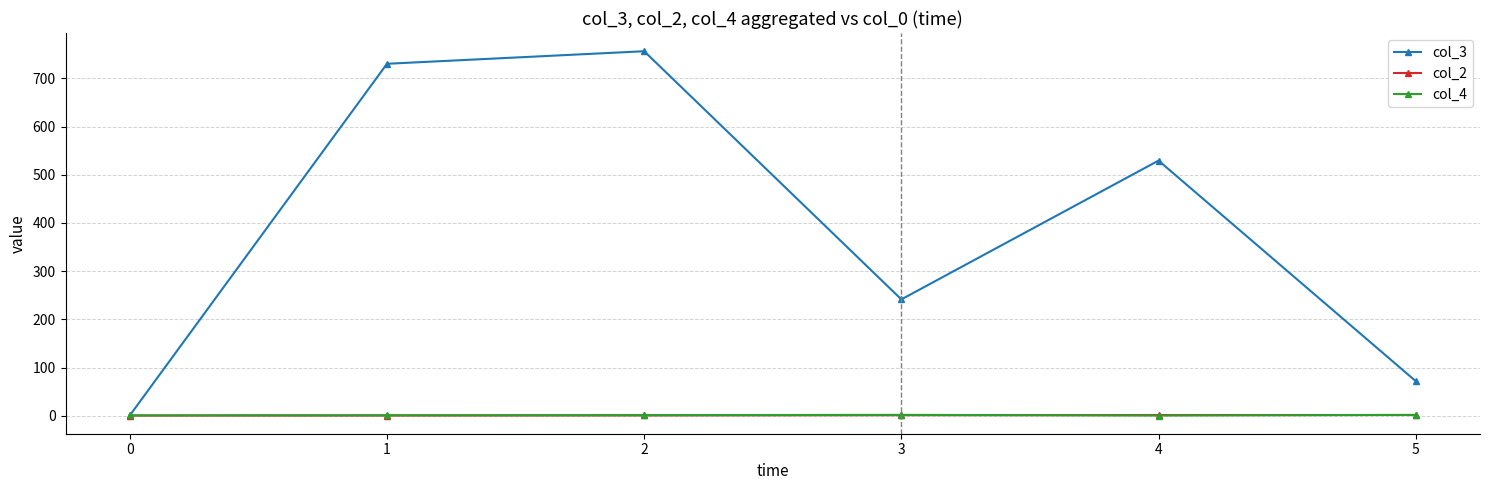

Which series has the largest total across all categories?

col_3